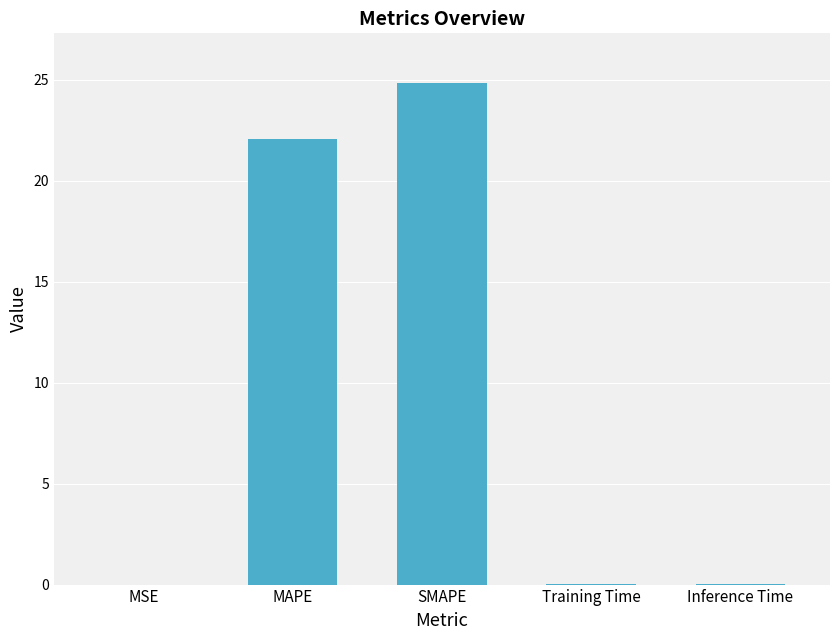

Approximately how many times larger is the value at SMAPE compared to MAPE?

1.1